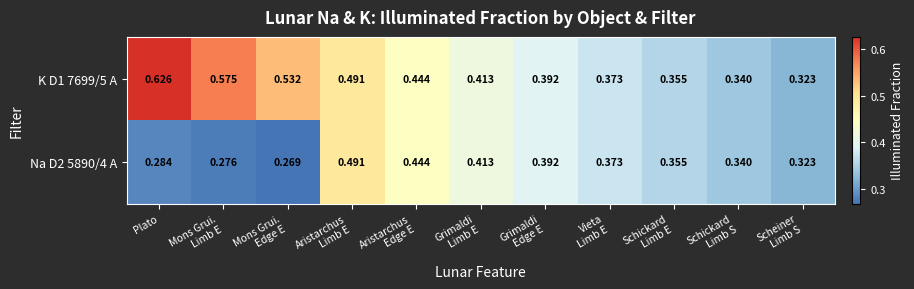

At which category is the sum across all series the highest?

Aristarchus
Limb E